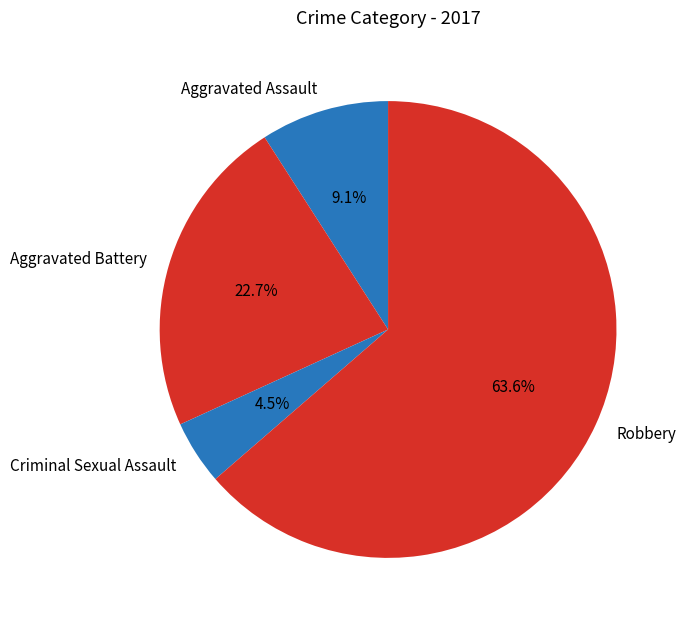

Does Aggravated Assault represent more than half of the total?

No